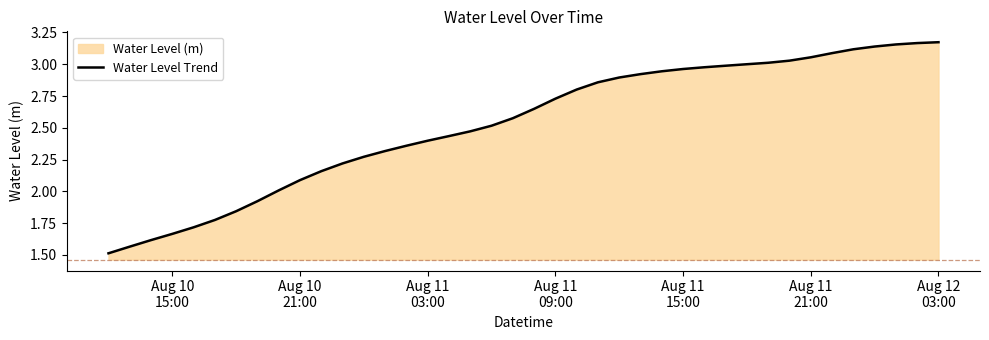

What is the value of the 12th point from the left?

2.2